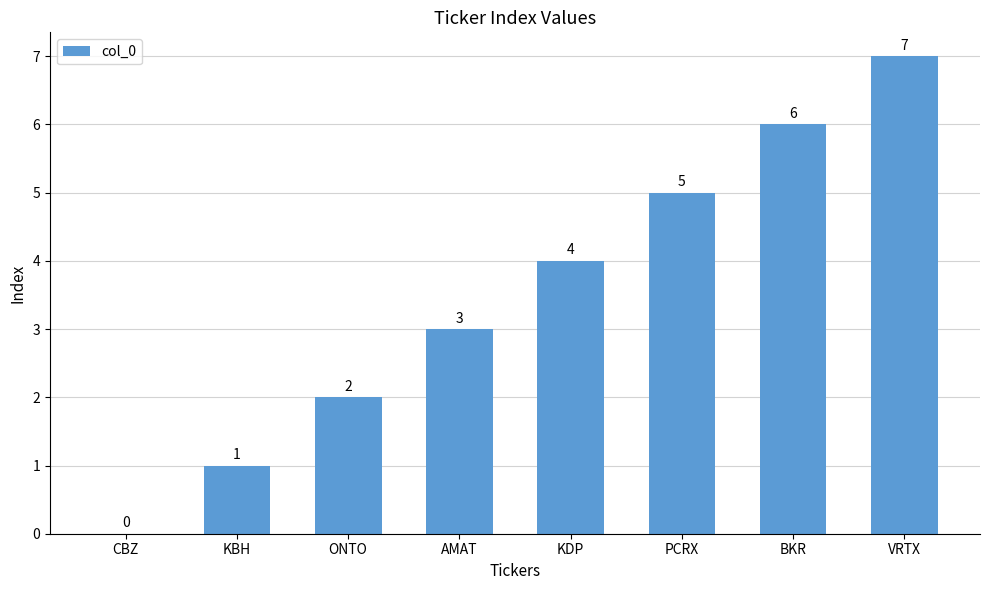

What is the sum of all values?

28